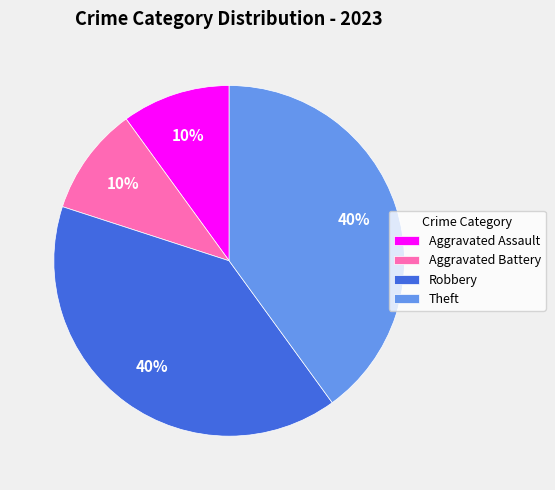

Does any single category account for the majority?

No